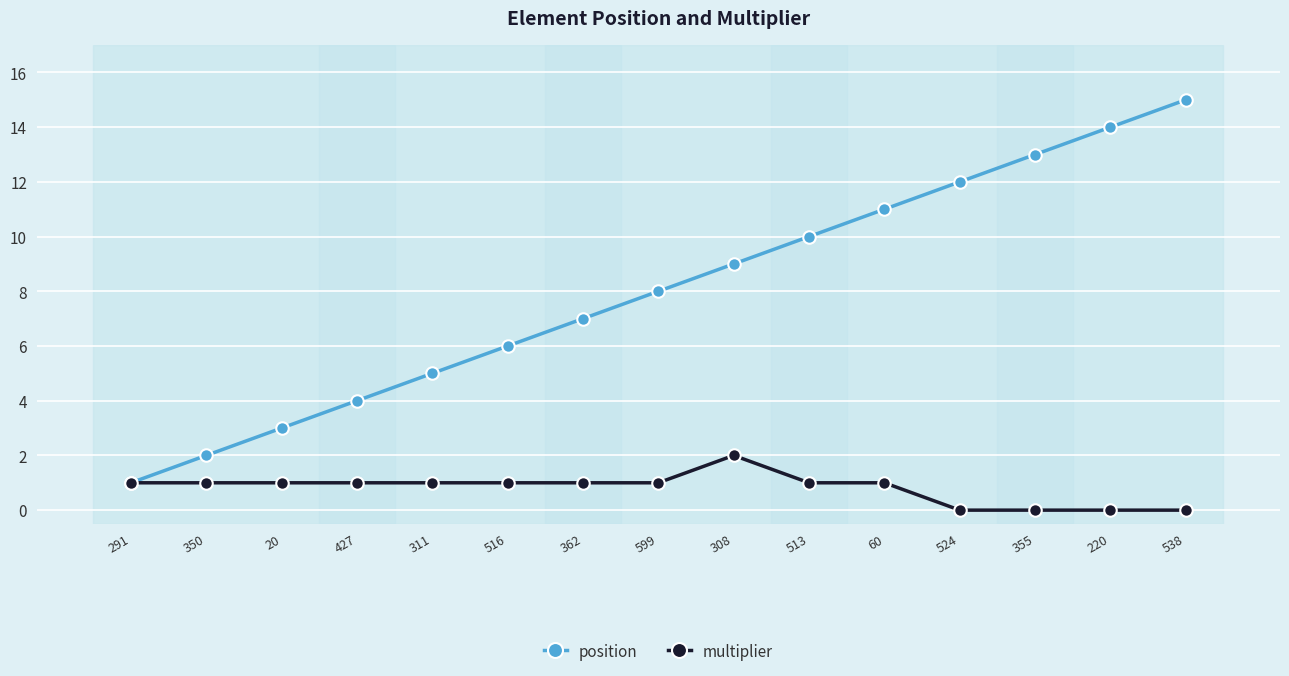

At which label does position reach its peak?

538